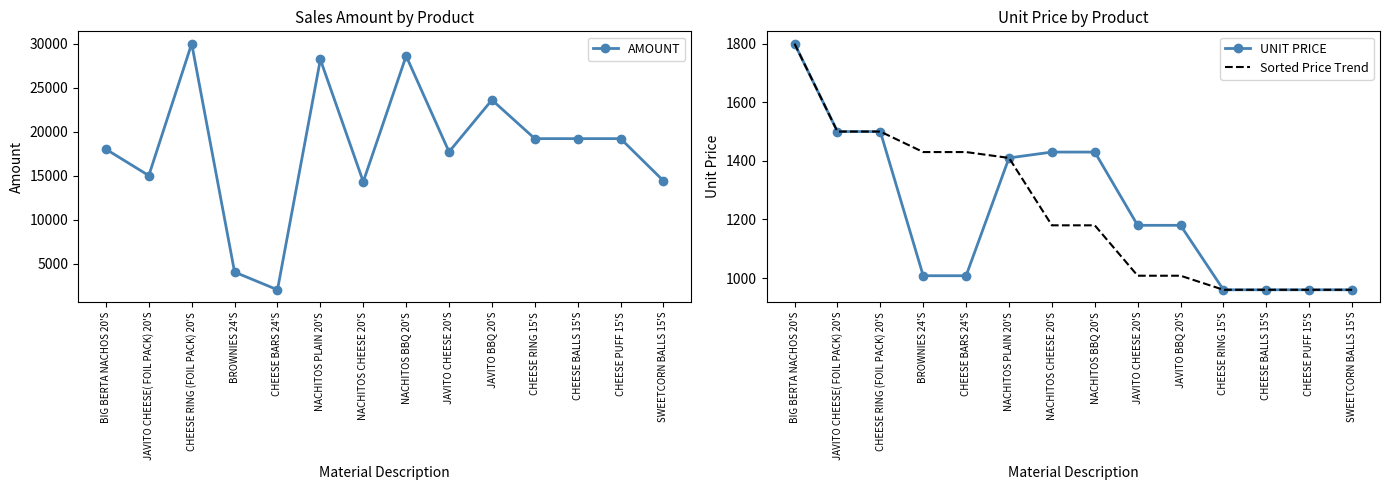

What is the difference between the highest and lowest values at JAVITO BBQ 20'S?

22592